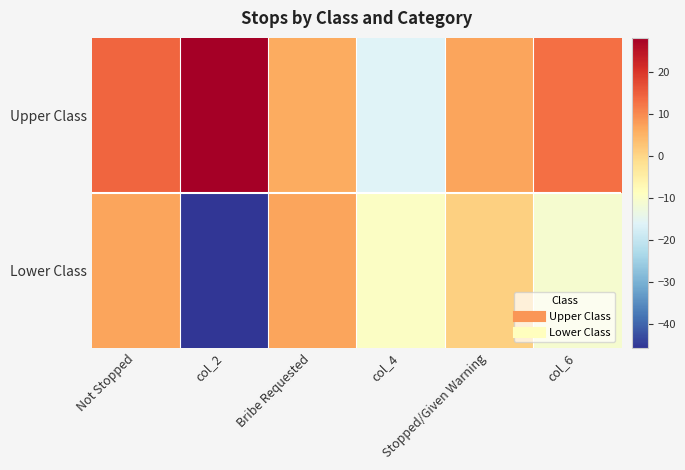

Between col_4 and col_6, which is larger?

col_6